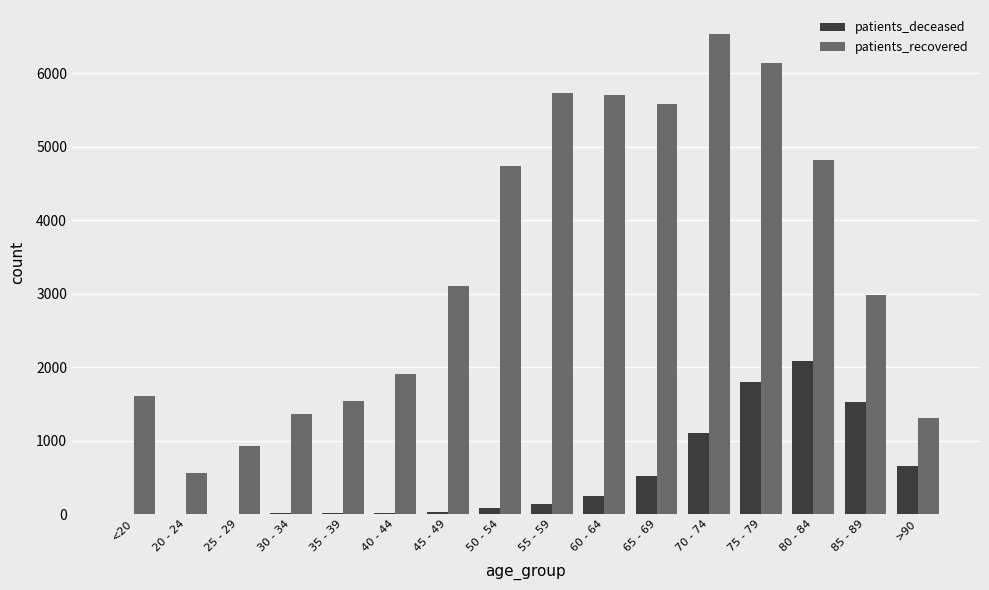

What is the sum of all patients_deceased values?

8221